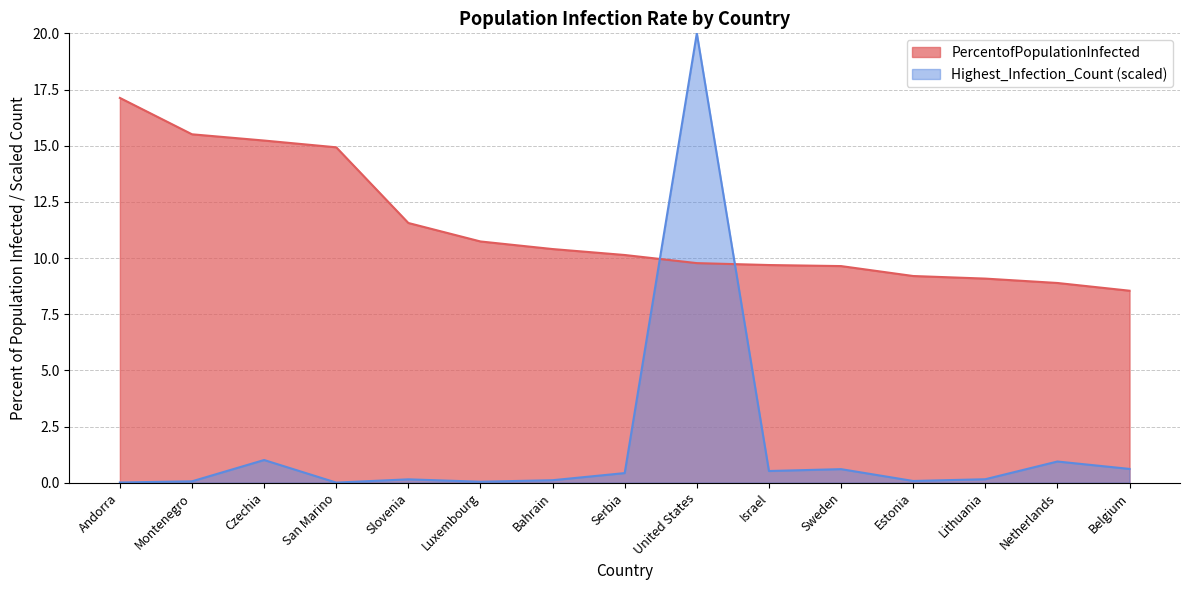

What is the difference between the second highest and minimum values in the PercentofPopulationInfected series?

7.0